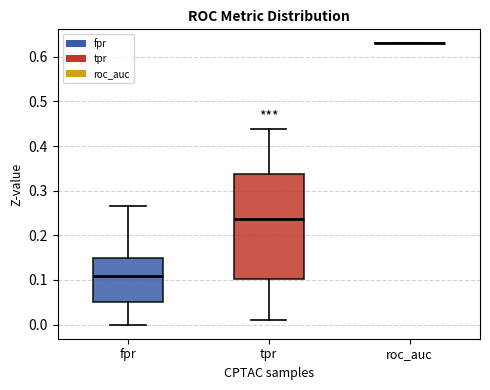

Reading left to right, read every box against the y-axis: the position of its median line, the range the box covers, and the ends of its whiskers. The values are not printed on the chart, so give them approximately, as read against the axis.

fpr: median 0.11, box 0.05 to 0.15, whiskers 0.00 to 0.26
tpr: median 0.24, box 0.10 to 0.34, whiskers 0.01 to 0.44
roc_auc: box collapsed to a line at 0.63, whiskers 0.63 to 0.63